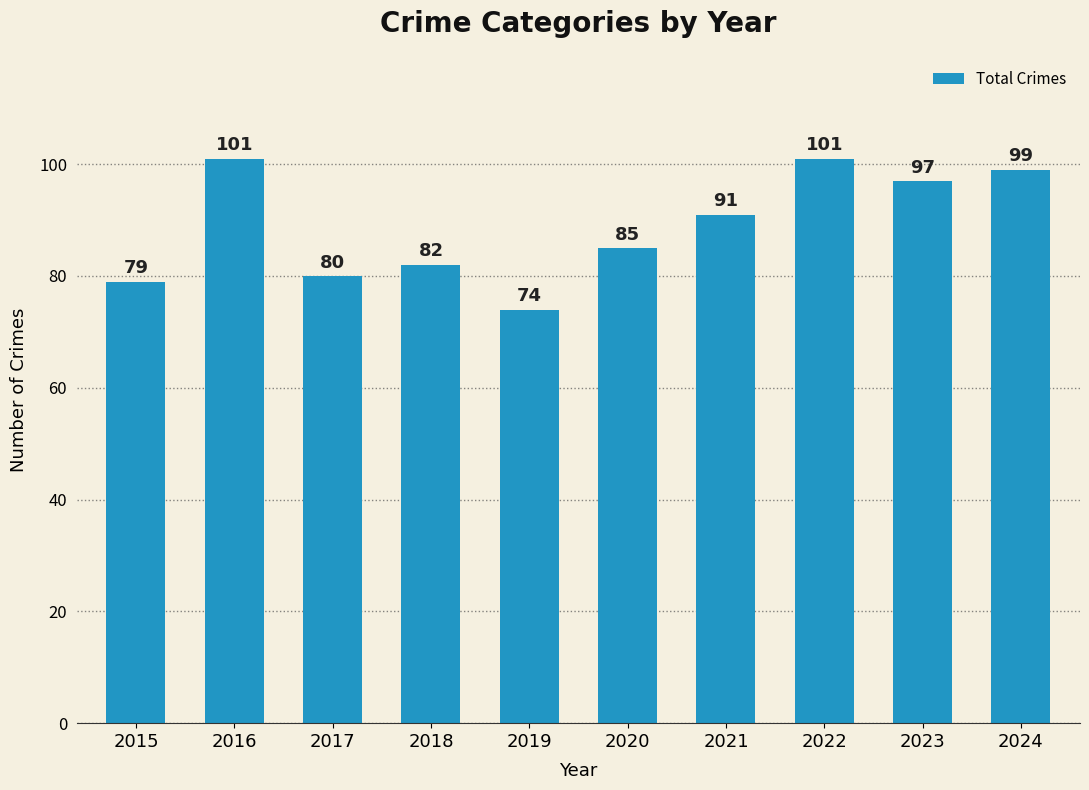

The value at 2020 is 85. True or false?

True